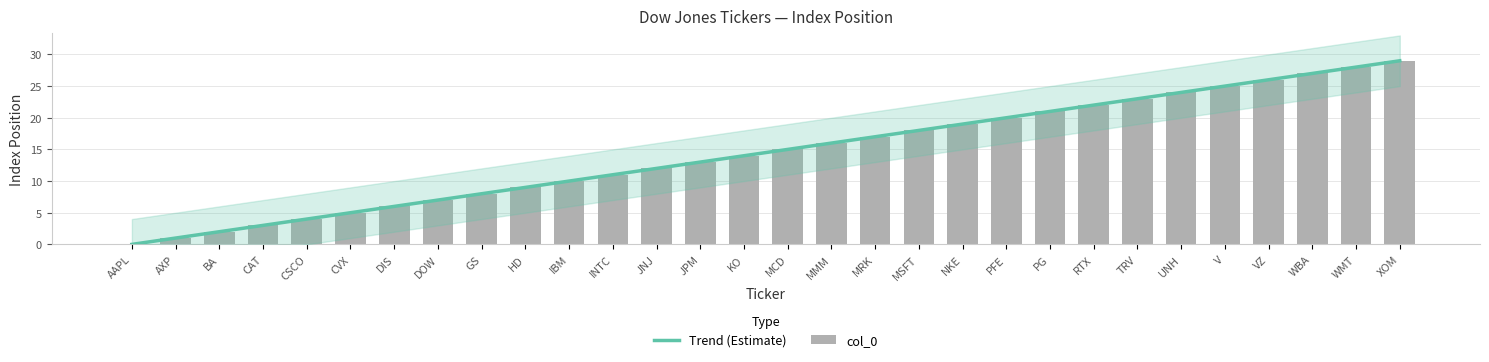

What is the sum of the values at CAT and WMT?

31